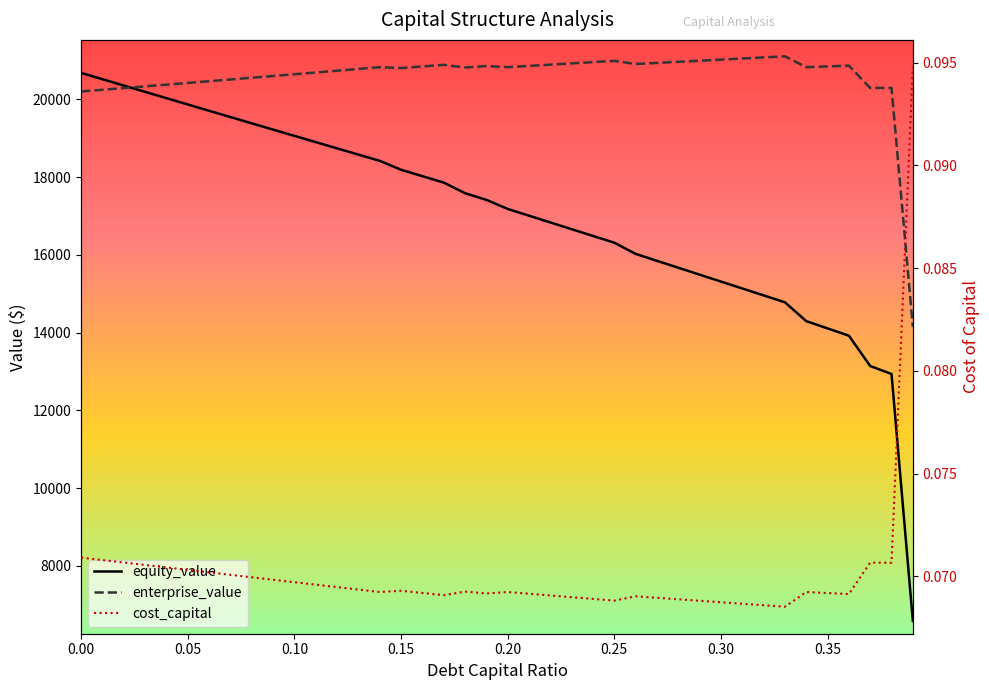

What is the average value of the enterprise_value series?

20567.4